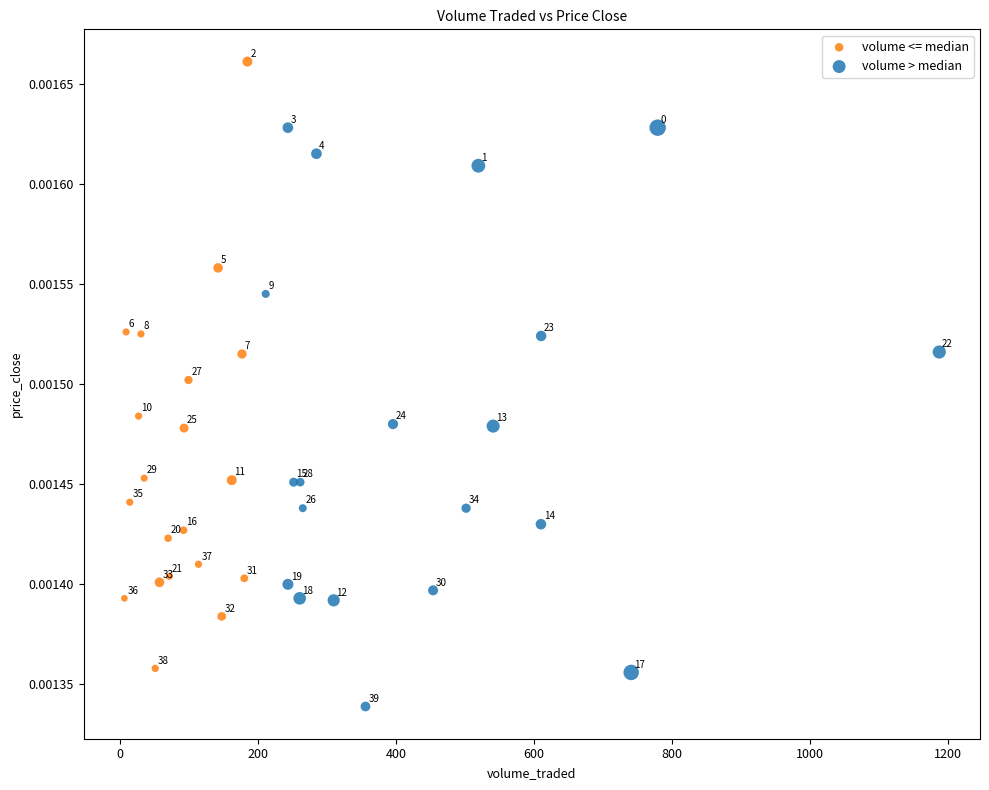

Which series reaches the maximum Y coordinate?

volume <= median